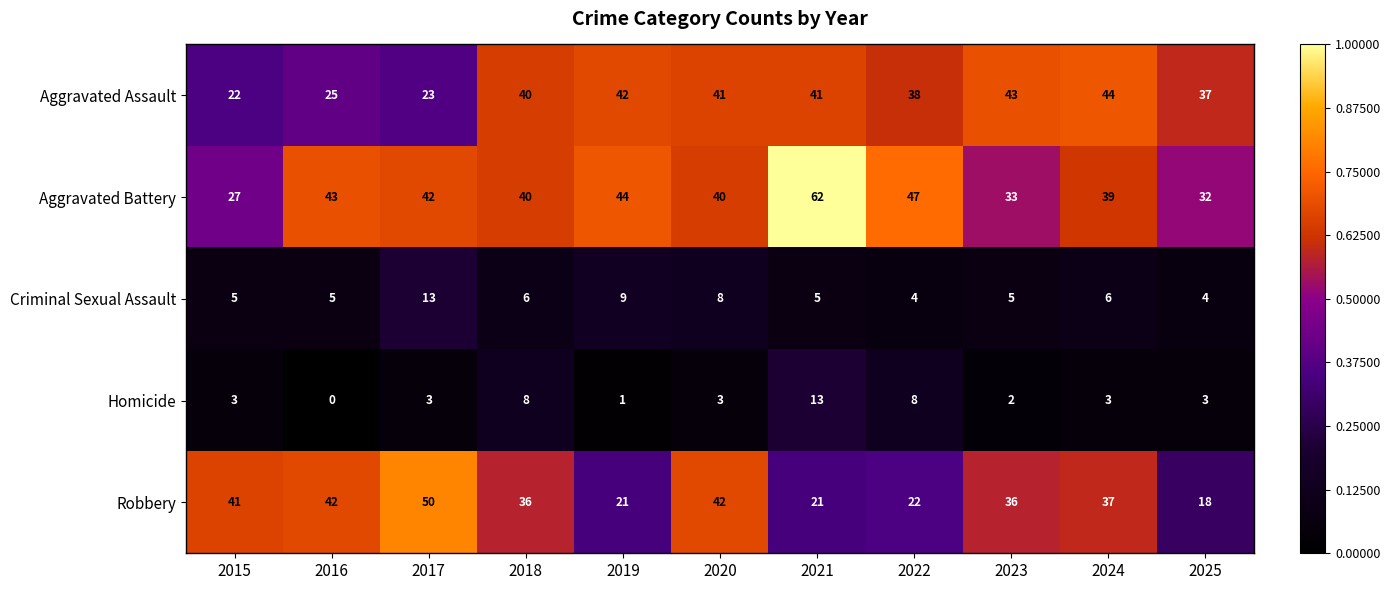

What is the difference between the maximum and minimum values in the Criminal Sexual Assault series?

9